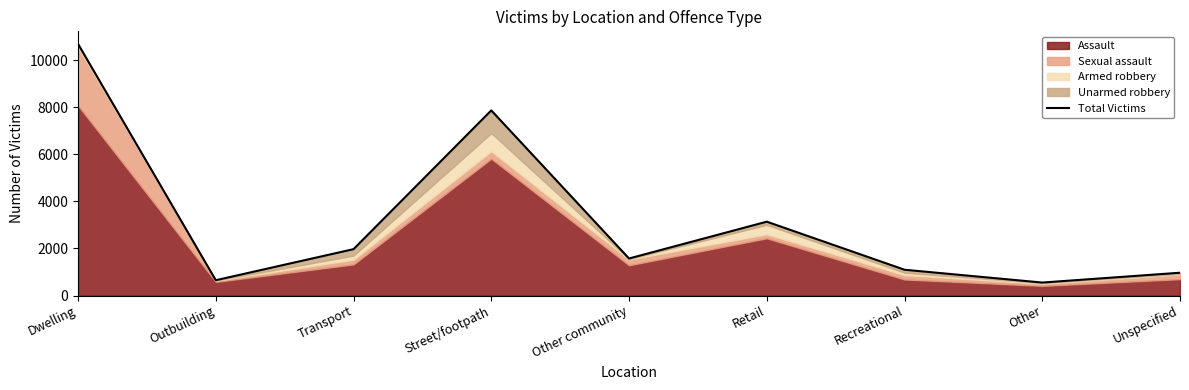

Which label corresponds to the smallest value in the chart?

Other